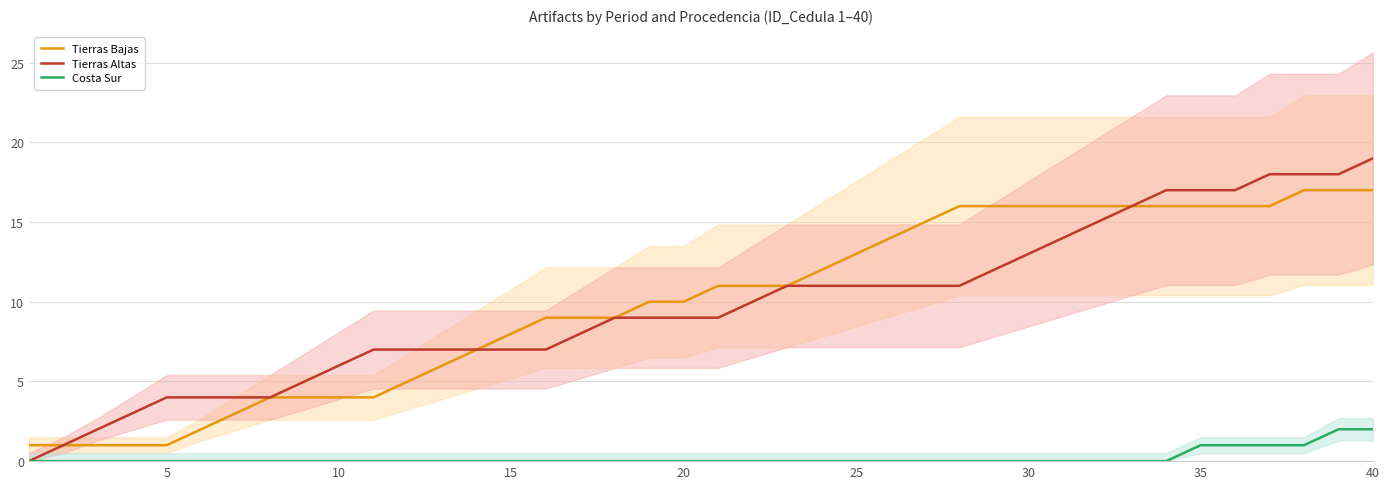

What is the difference between the maximum and minimum values in the Tierras Bajas series?

16